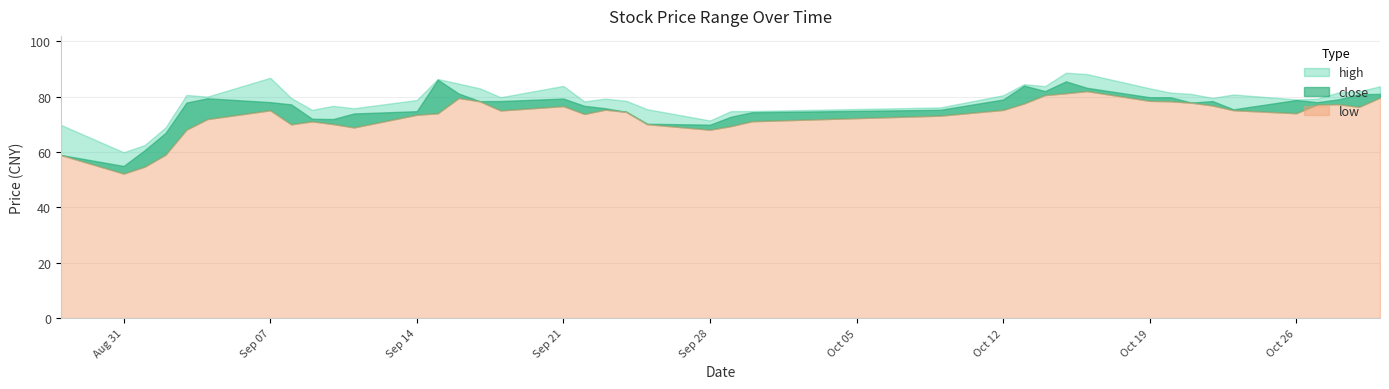

How many values in the high series exceed 79?

24